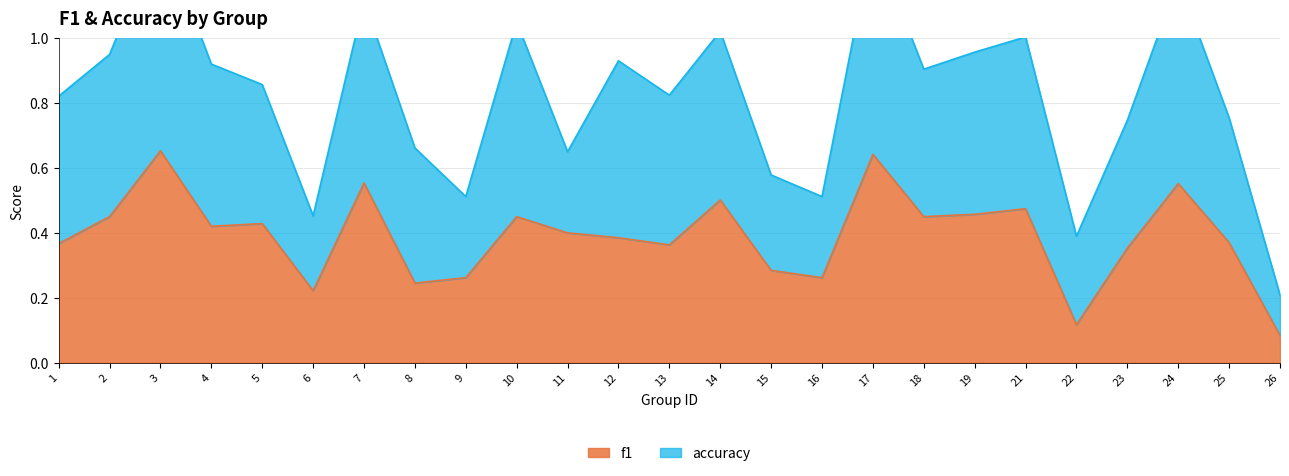

What is the maximum value shown in the chart?

0.7